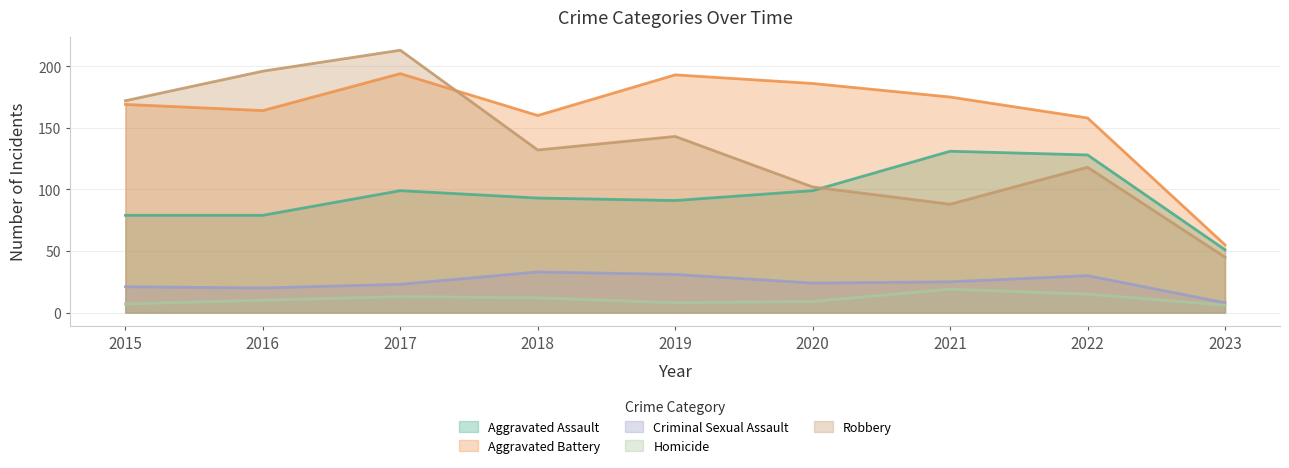

Which series has the largest range (max minus min)?

Robbery